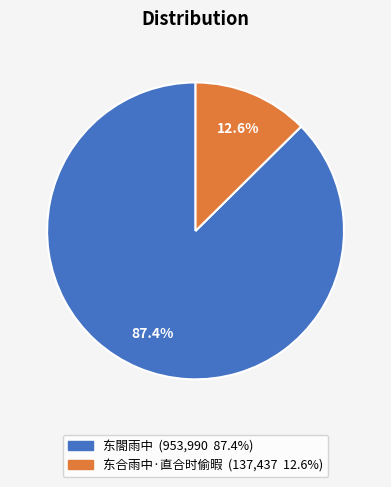

To the nearest percent, what is the combined percentage of 东閤雨中 and 东合雨中·直合时偷暇?

100%